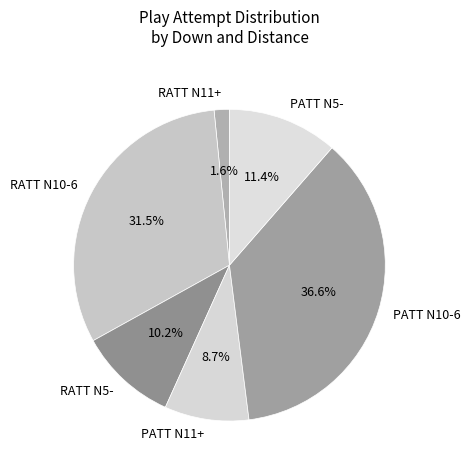

Do PATT N5- and PATT N10-6 together represent more than half of the pie?

No